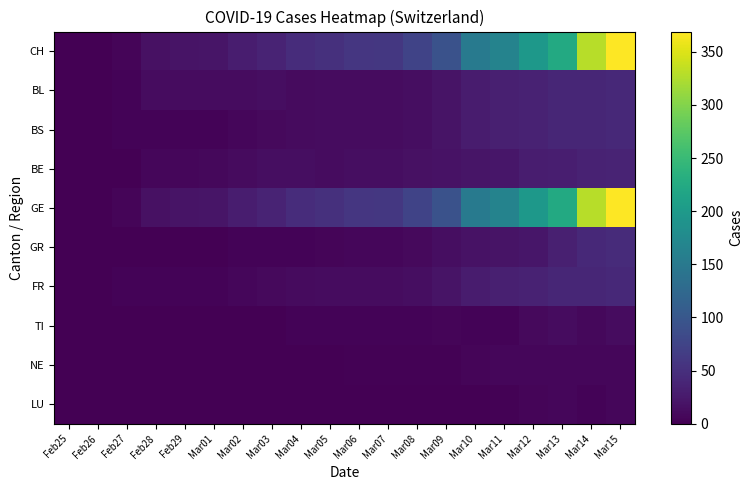

Count the number of categories in the chart.

20